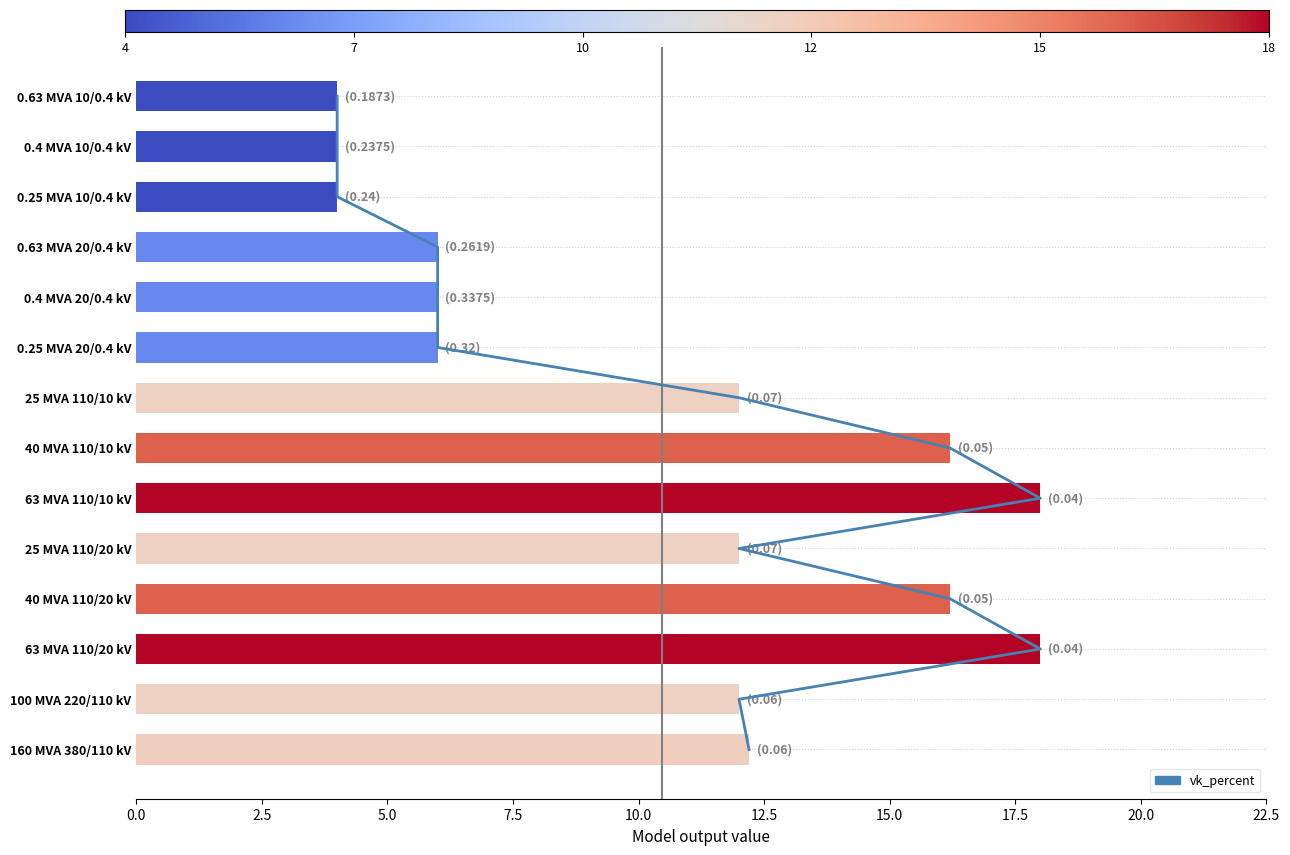

What is the change in value from 63 MVA 110/20 kV to 0.4 MVA 10/0.4 kV?

-14.0